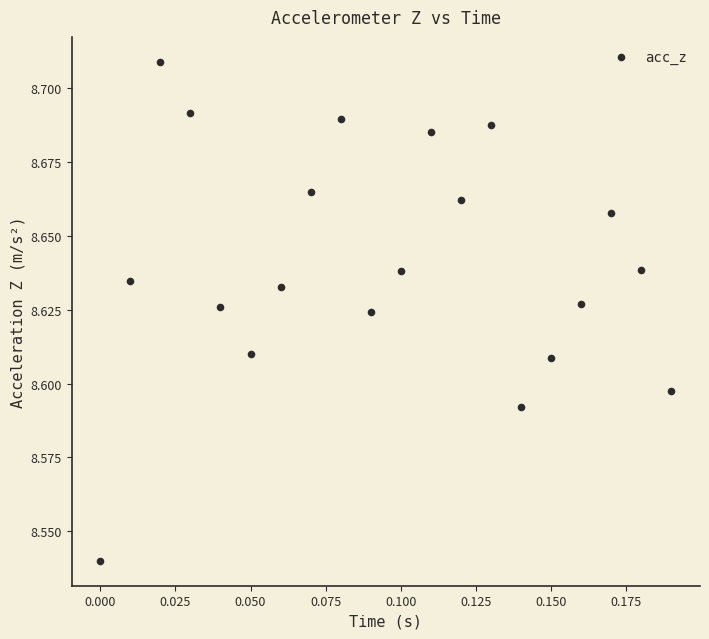

How many data points are displayed?

20